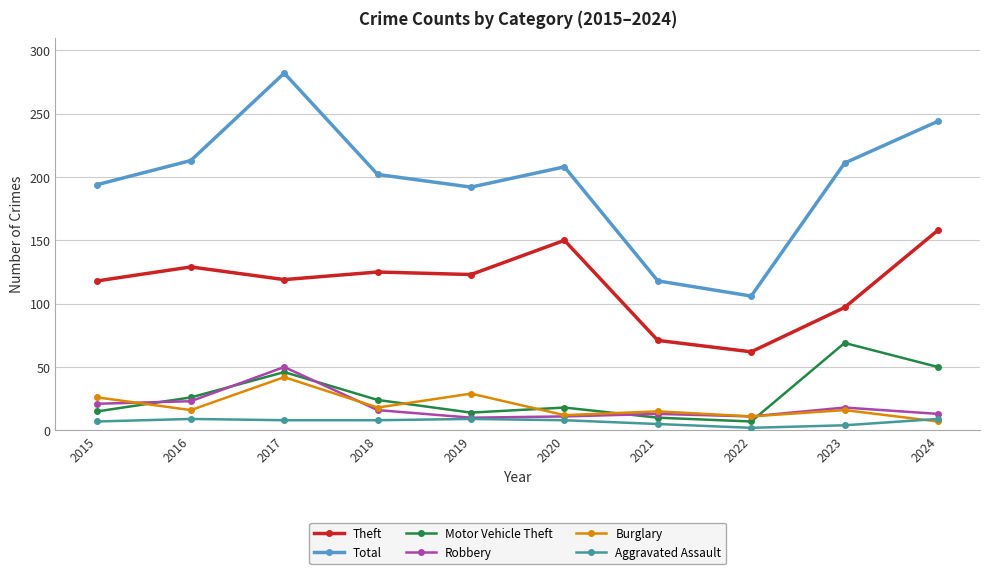

At which category does Theft reach its first local valley?

2017